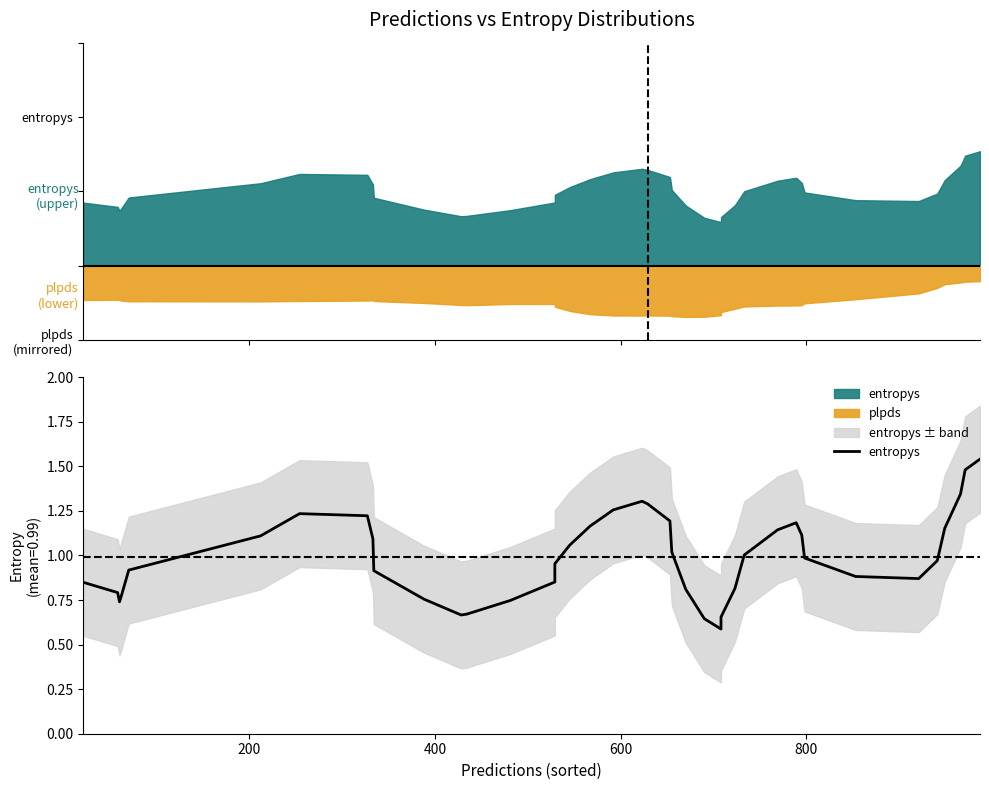

How many categories are shown in the chart?

40